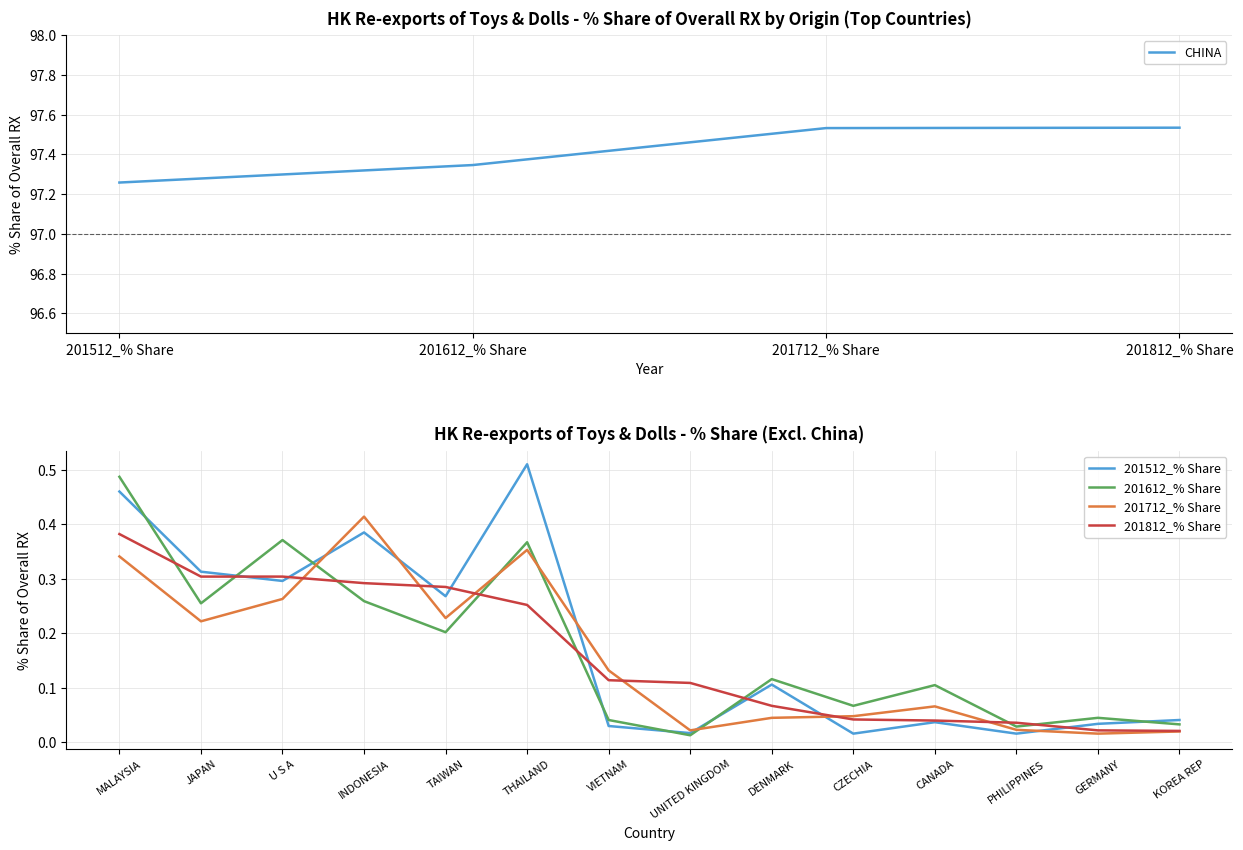

How many interior local valleys does the 201612_% Share series have?

5